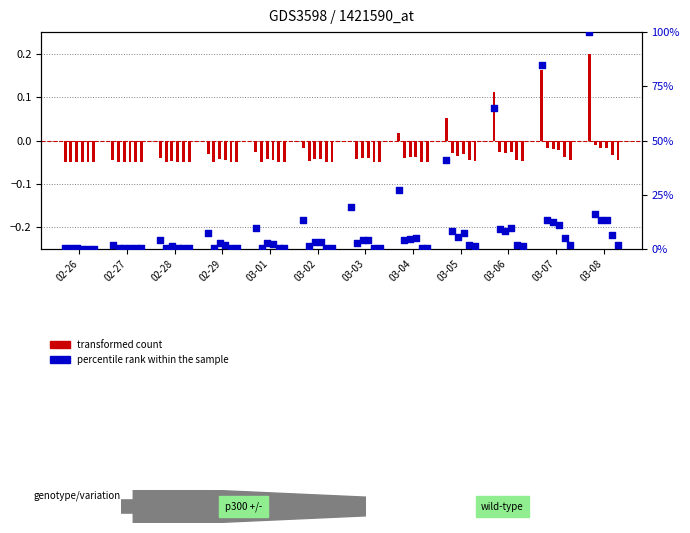

At how many categories does at least one series exceed 45?

3